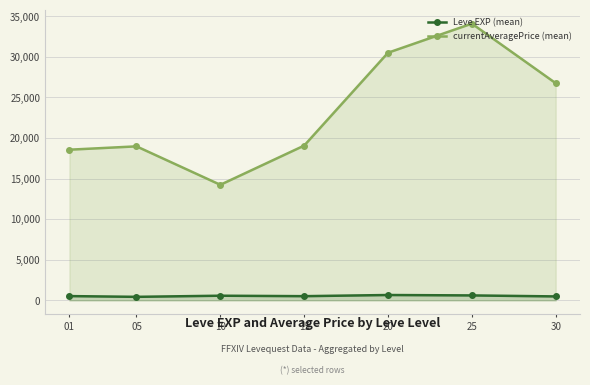

Where is the first local minimum for Leve EXP (mean)?

05